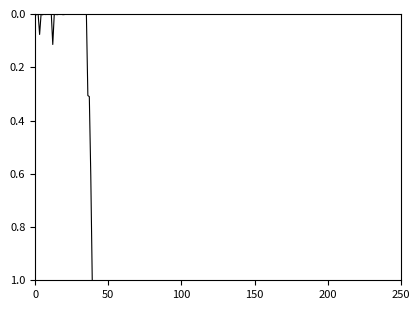

What is the difference between the maximum and minimum values?

1.0